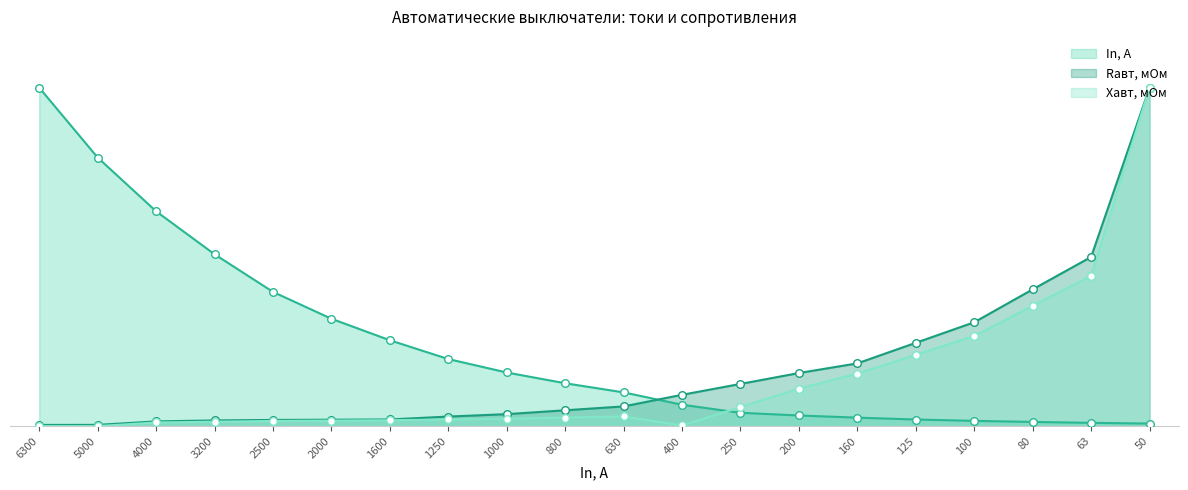

What is the total value across all series at 2500?

0.4